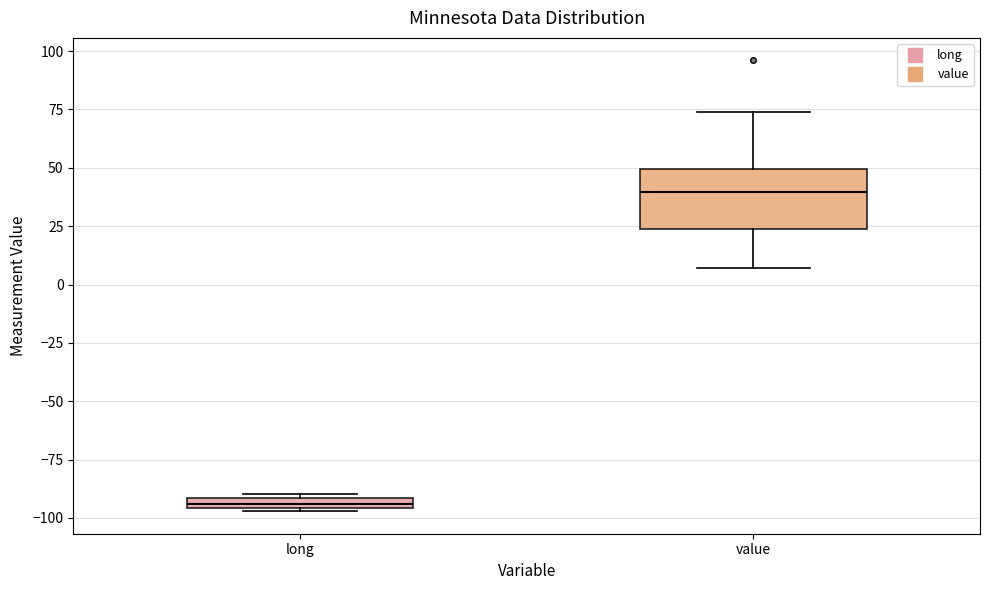

Where does the upper whisker of the box for value end on the y-axis? The values are not printed on the chart, so give them approximately, as read against the axis.

75